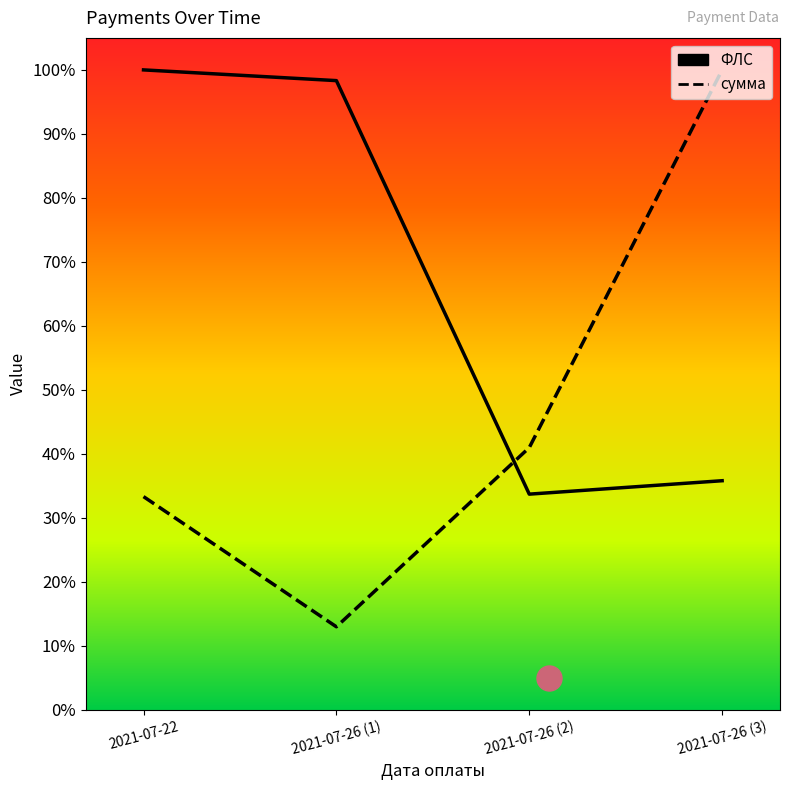

Which has a higher value, 2021-07-26 (2) or 2021-07-26 (3)?

2021-07-26 (3)